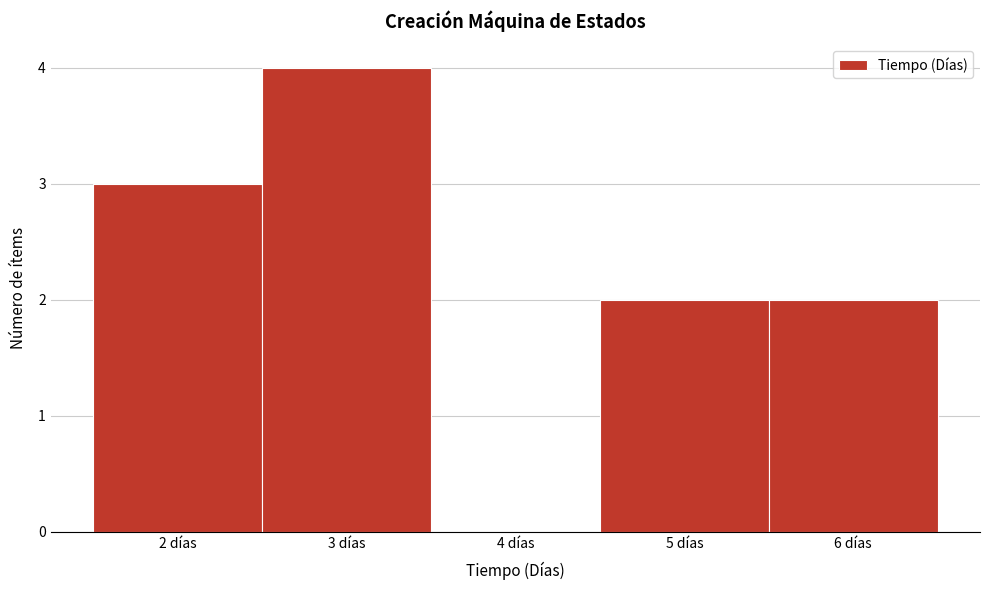

Which range on the x-axis has the tallest bar?

2.5 to 3.5